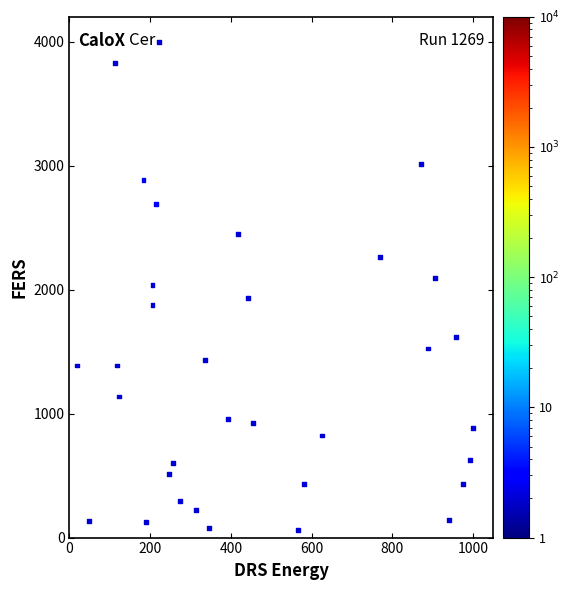

What is the range of Y values (max minus min)?

3936.4